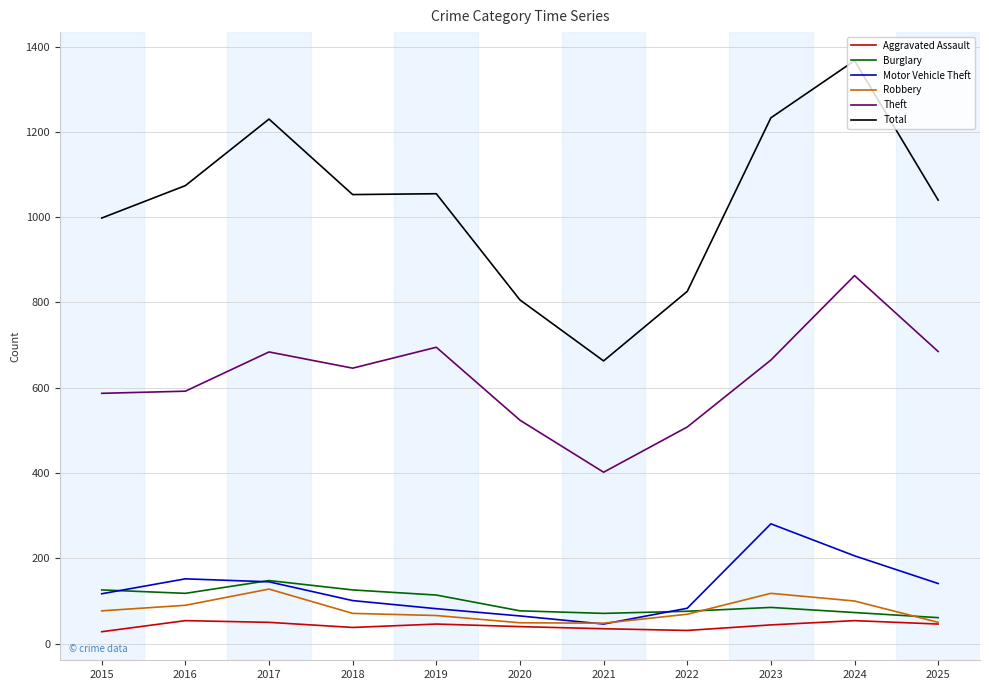

True or false: Aggravated Assault and Burglary cross at least once.

False